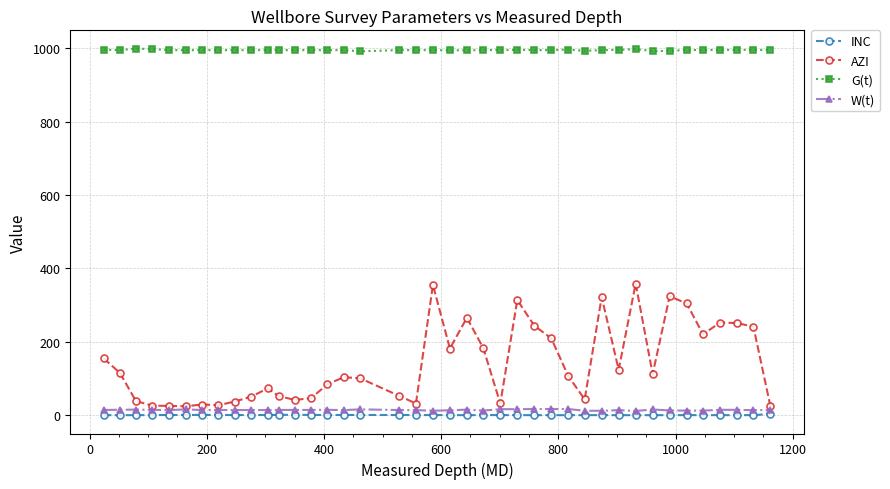

Is this an area chart (filled region under the line)?

No